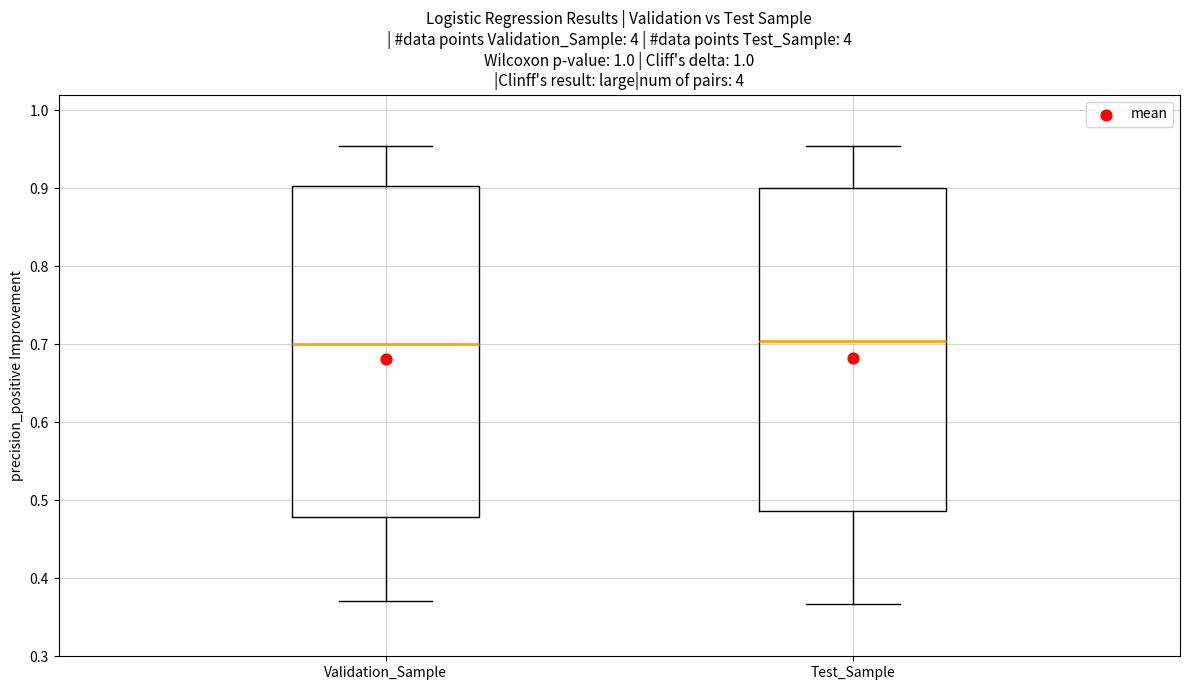

Where does the upper whisker of the box for Validation_Sample end on the y-axis? The values are not printed on the chart, so give them approximately, as read against the axis.

0.95